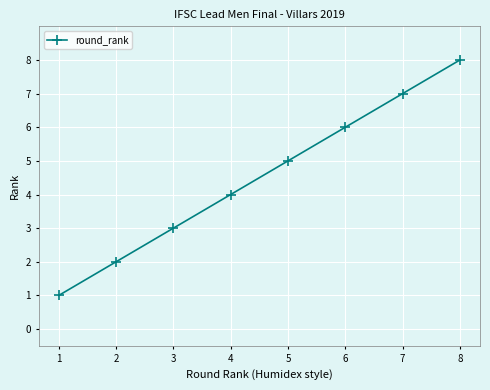

What is the maximum value shown in the chart?

8